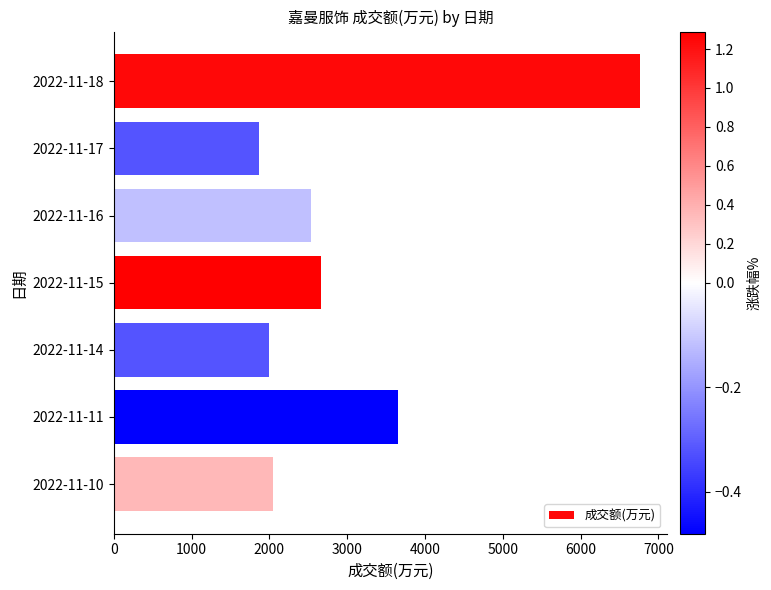

What is the average value?

3078